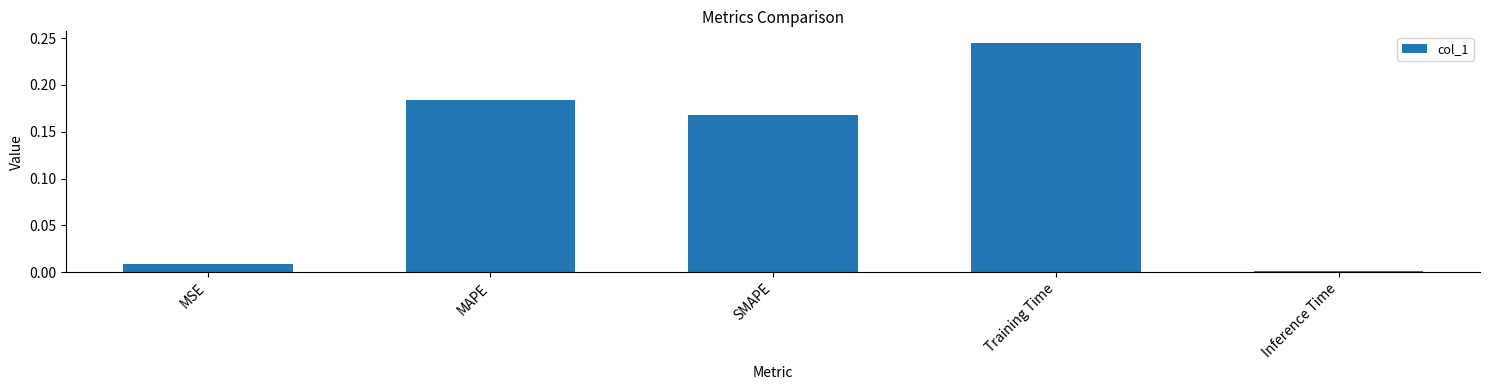

How many distinct data groups are displayed?

1